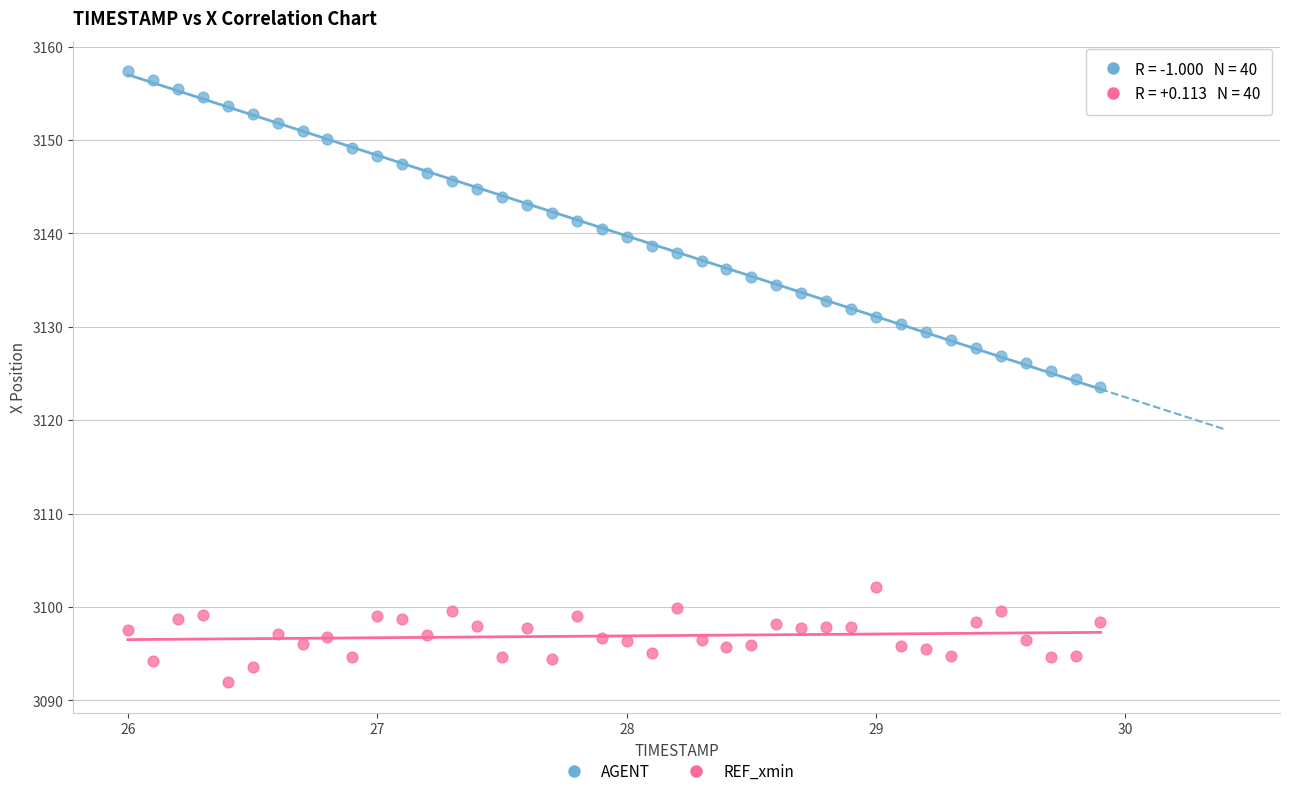

Across all data points, what is the range of X values (max minus min)?

3.9